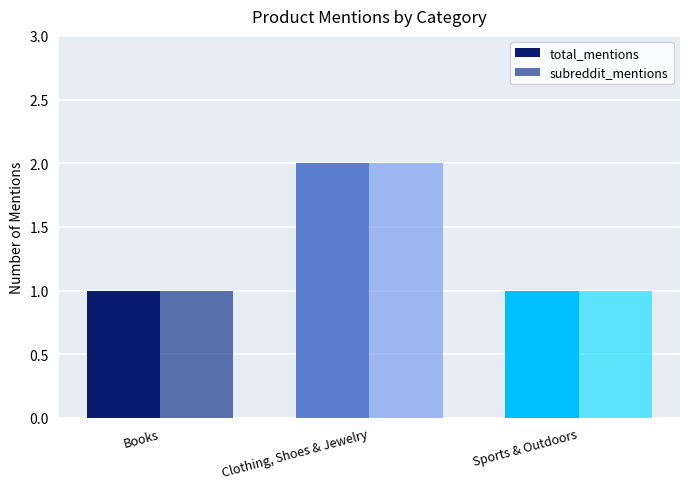

How many groups of bars are there?

3